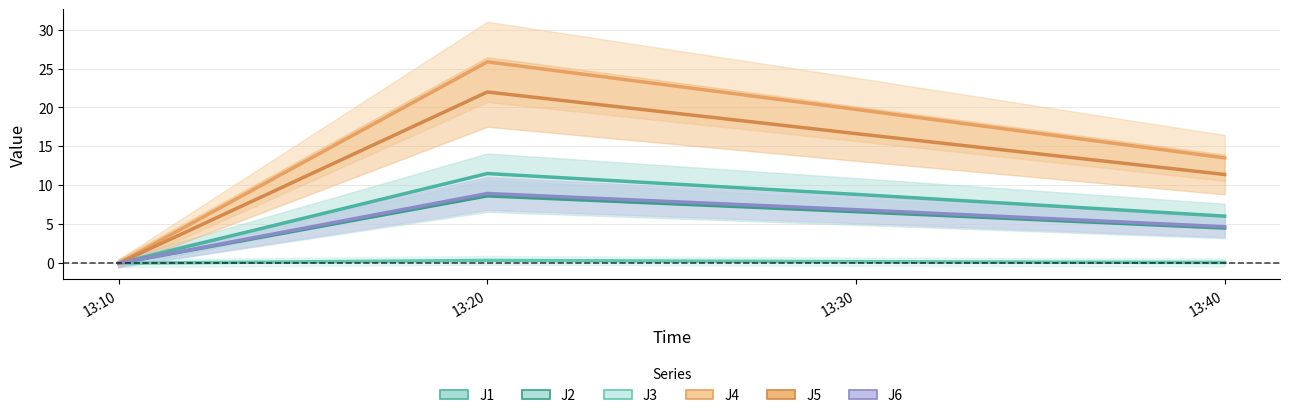

How many categories are shown in the chart?

4